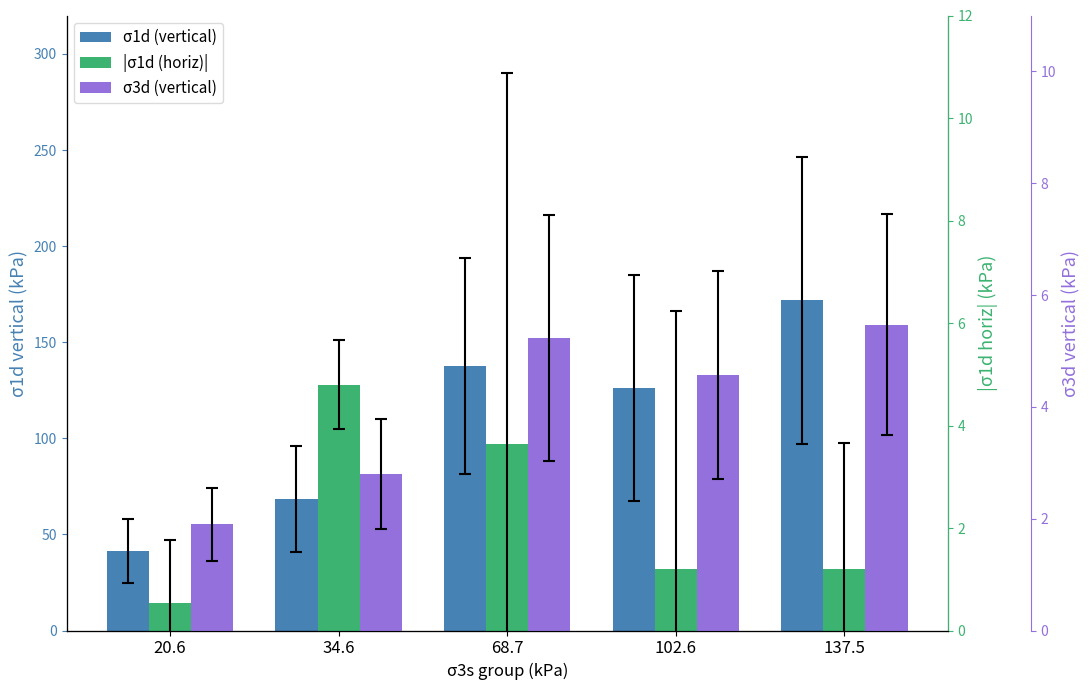

What is the label of the 2nd bar from the left?

34.6